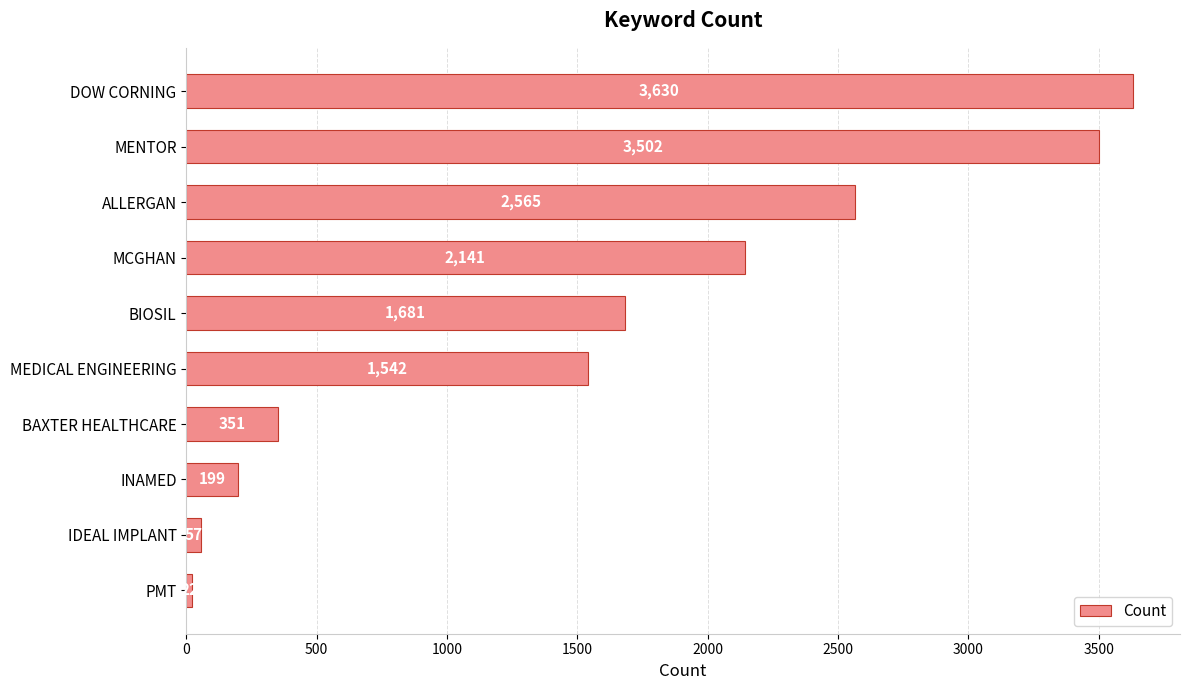

What is the value of the 5th bar from the top?

1681